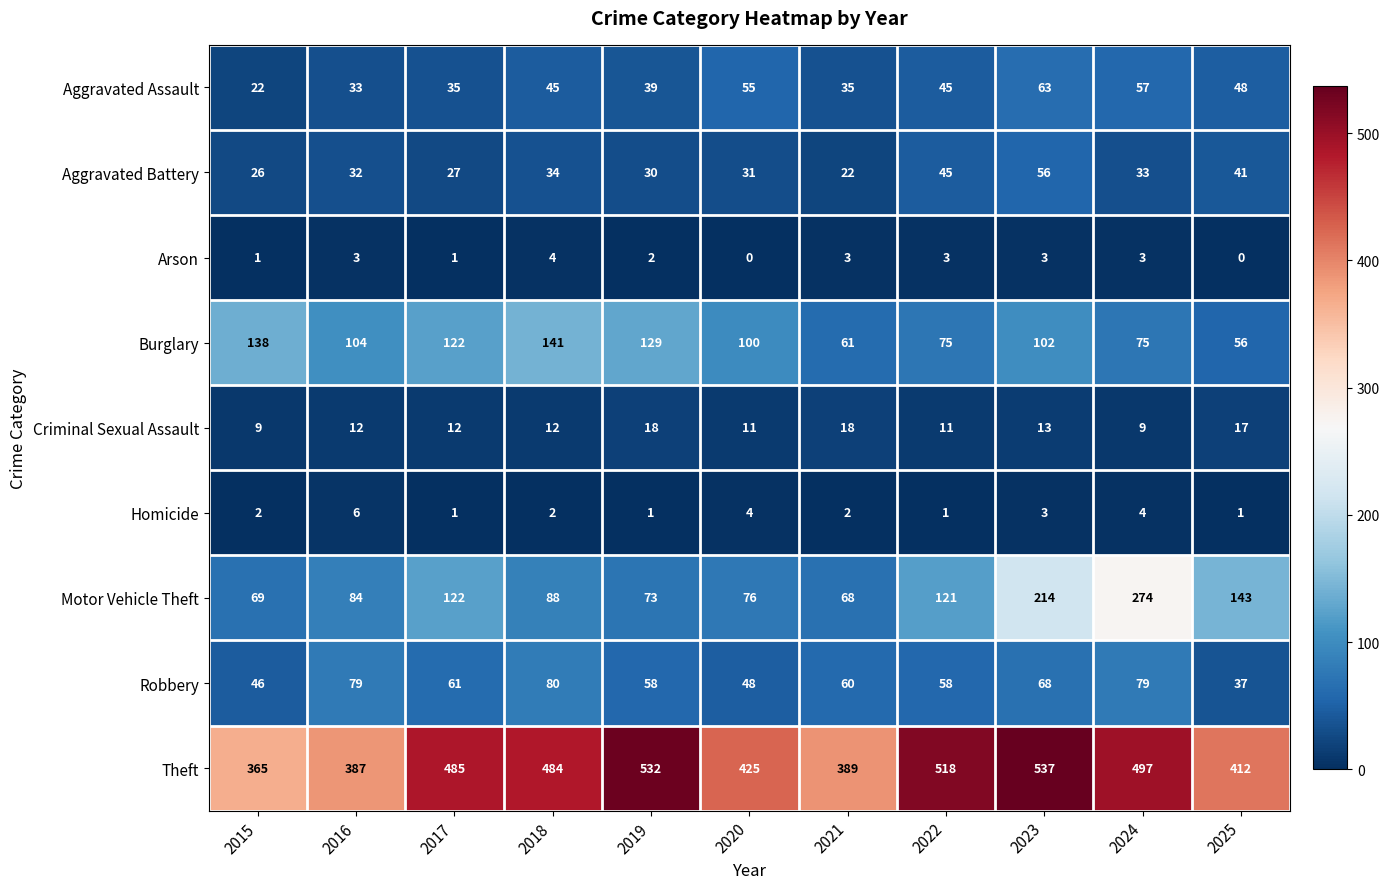

At which label does Homicide reach its peak?

2016